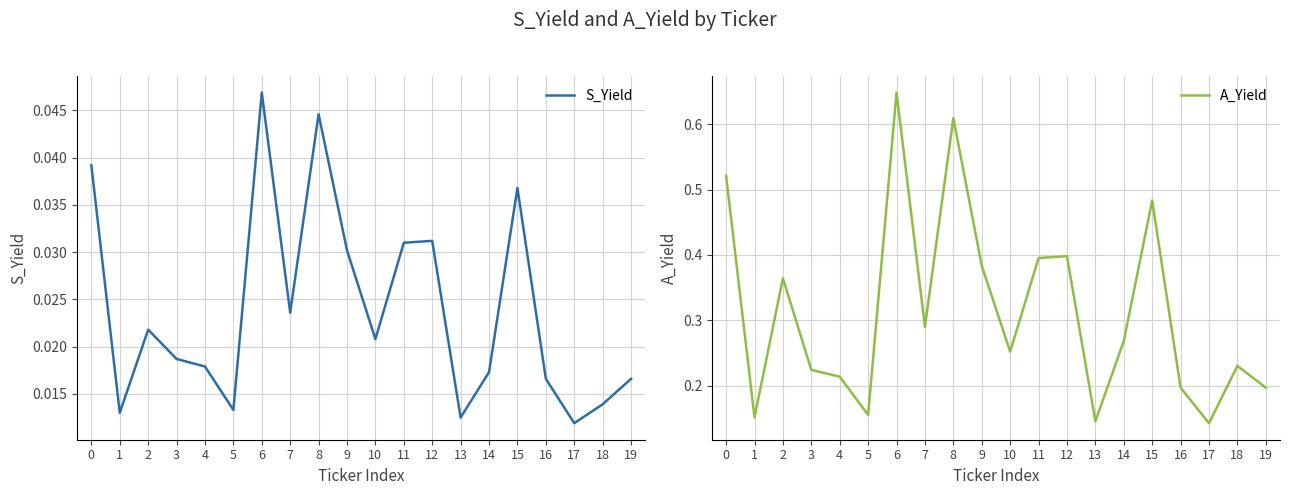

What are all the series names shown in the legend?

S_Yield, A_Yield